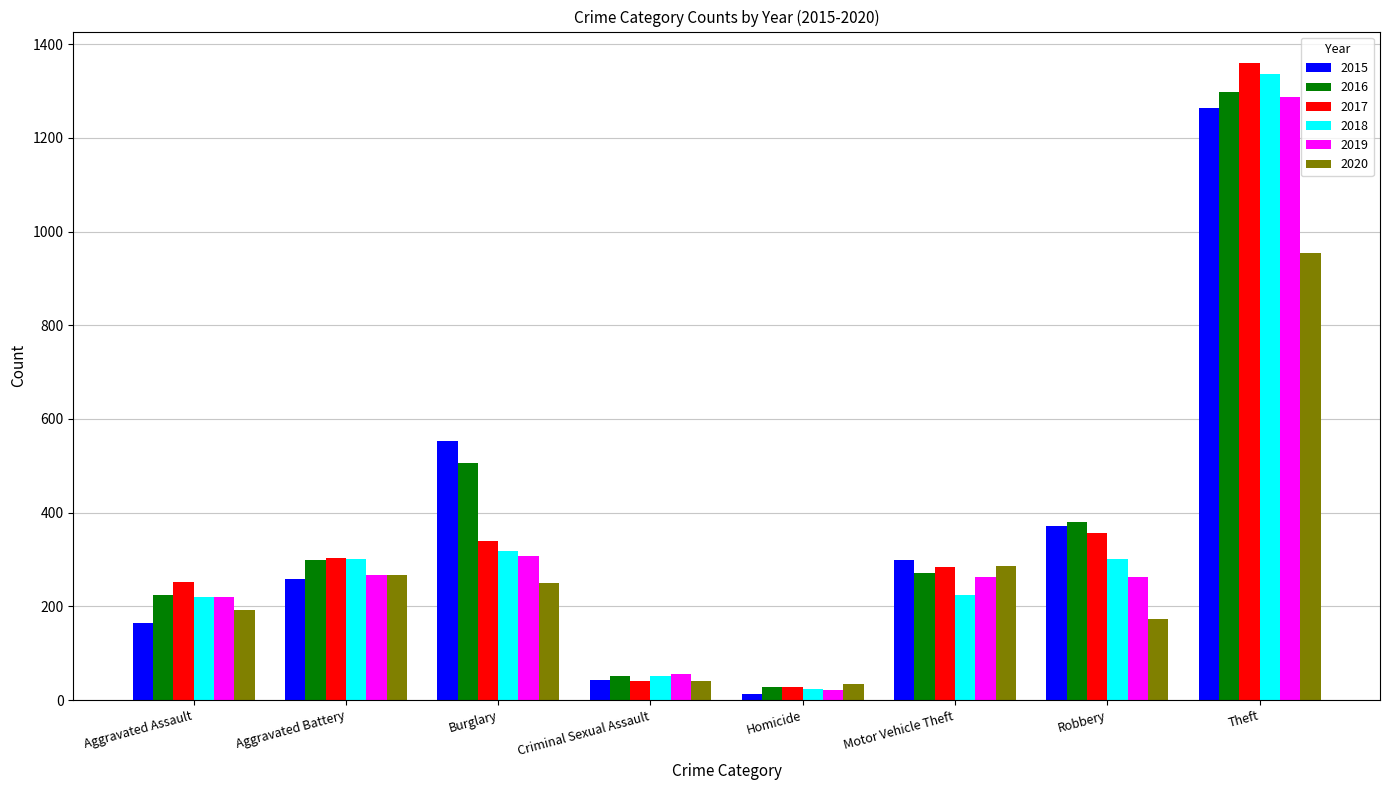

How many bars are there in each group?

6